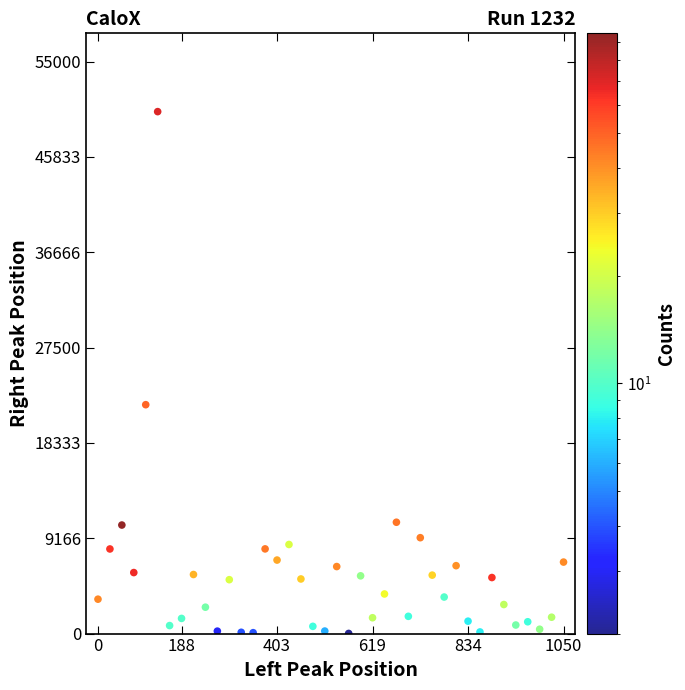

What Y value in the scatter plot is closest to 25100?

22008